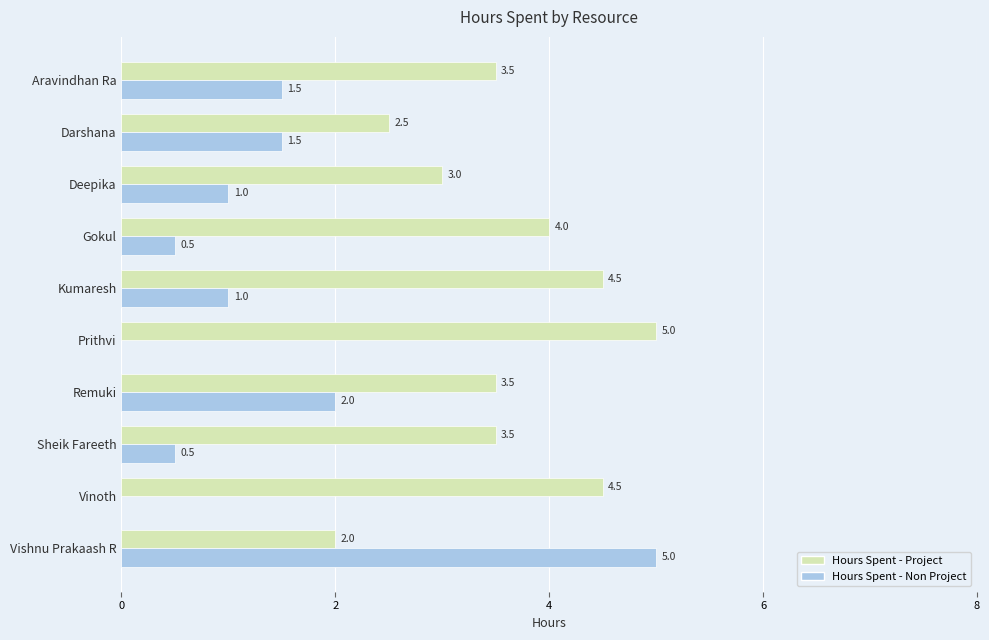

What is the sum of all Hours Spent - Non Project values?

13.0